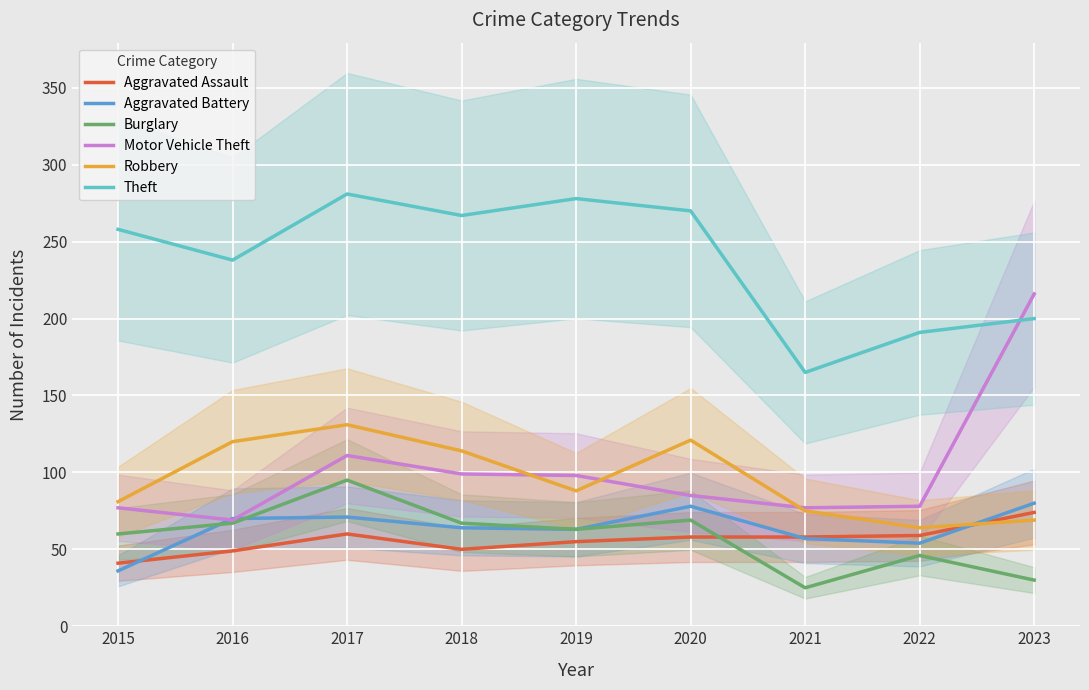

At which category is the sum across all series the highest?

2017